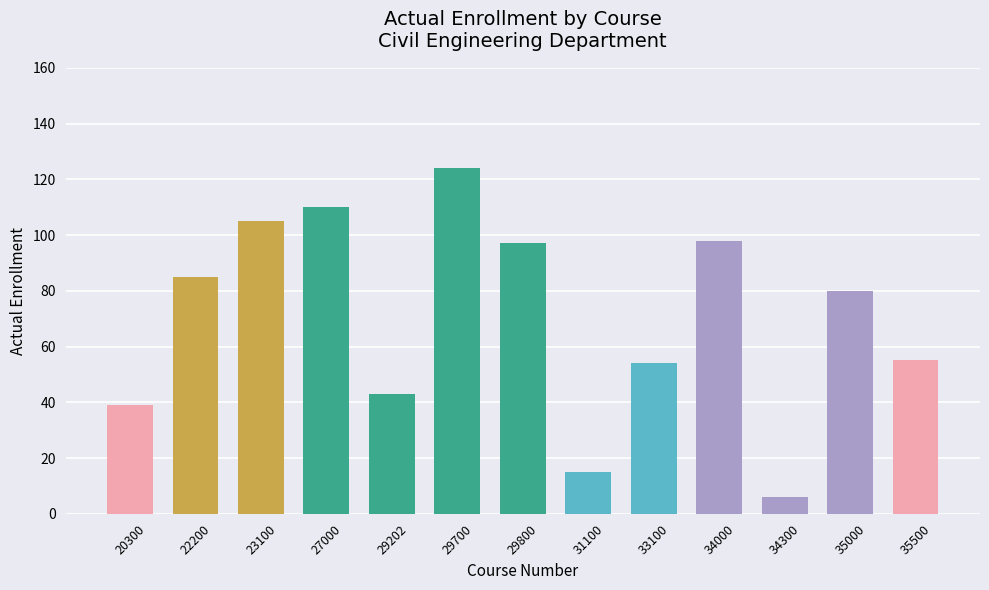

What is the difference between the maximum and second lowest values?

109